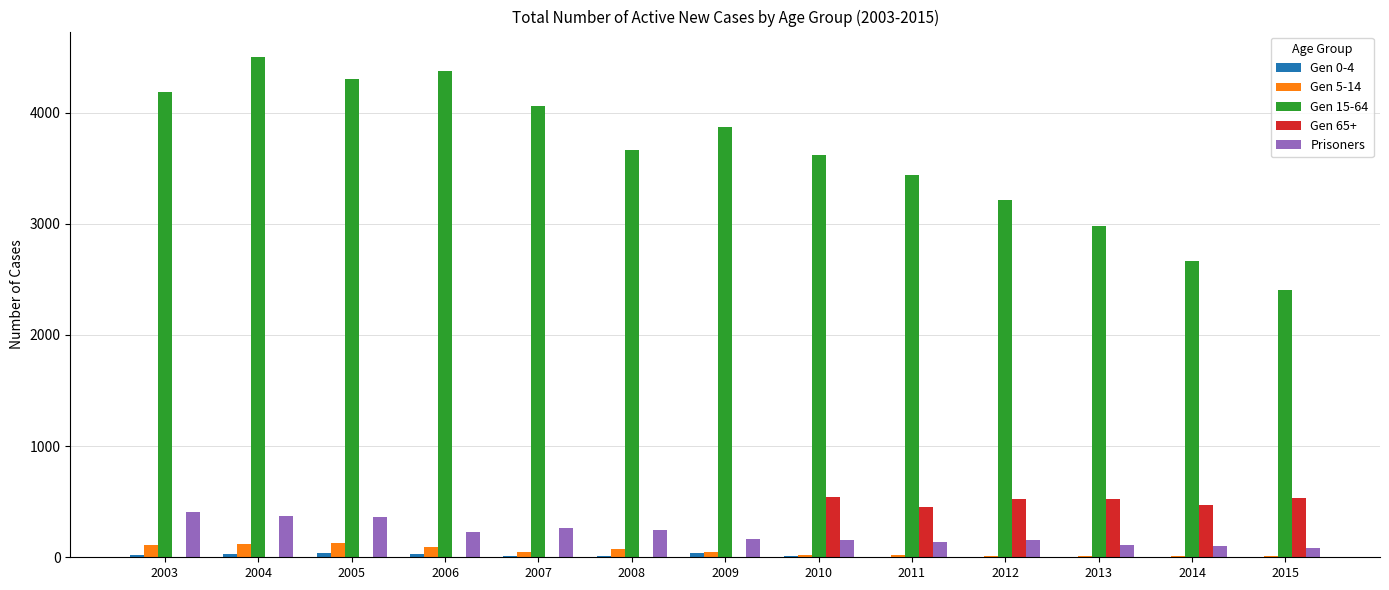

Which series has the largest total across all categories?

Gen 15-64